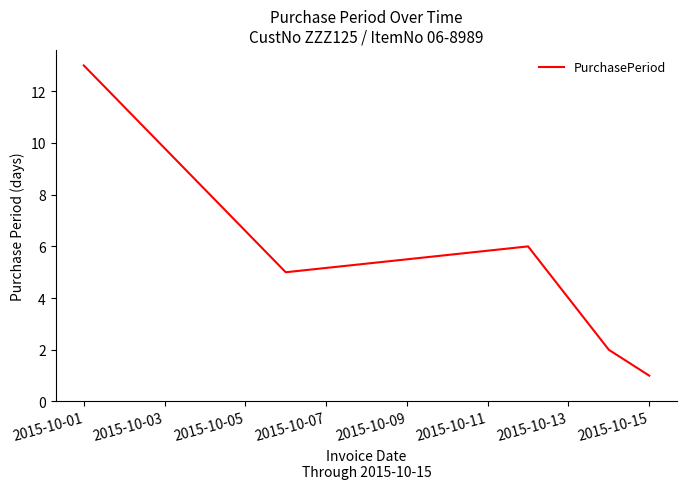

True or false: the data has more than 0 interior local peaks.

True